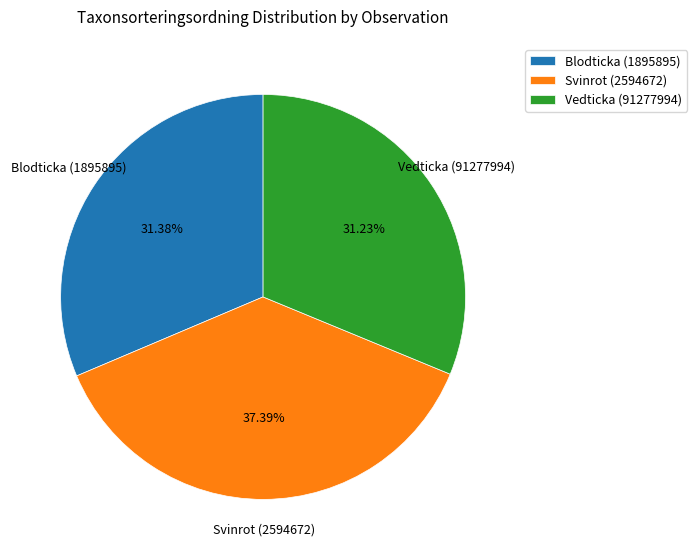

What is the ratio of the value at Vedticka (91277994) to the value at Blodticka (1895895)?

1.0